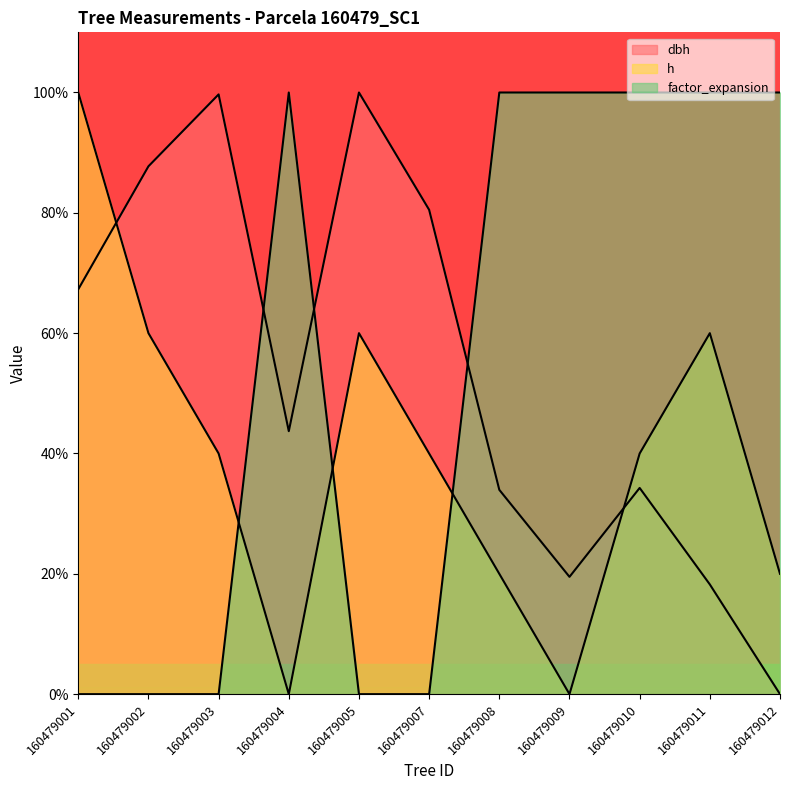

How many times do dbh and h cross each other?

2